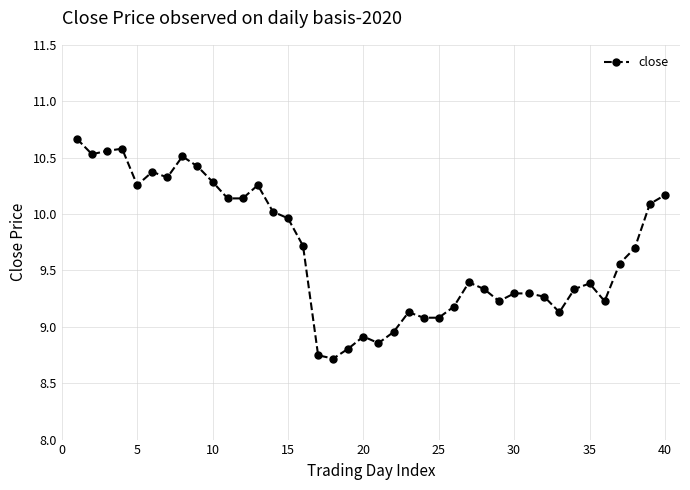

Does the chart display data point markers on the line(s)?

Yes